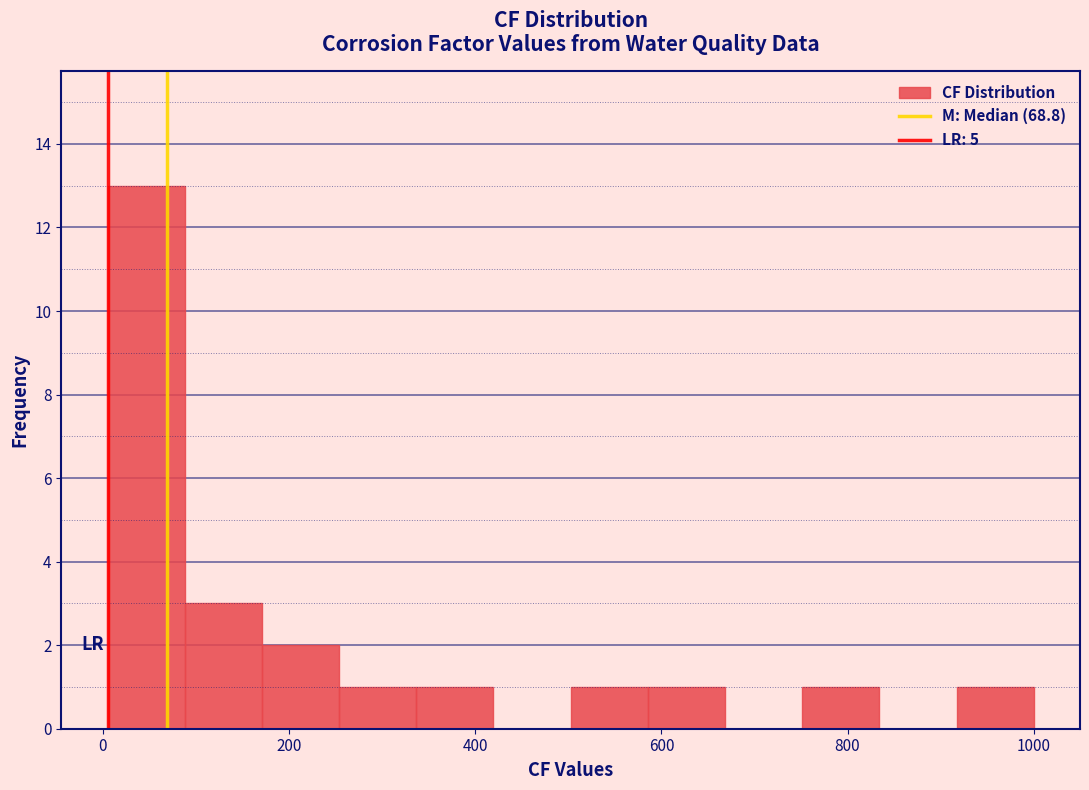

What is the height of the bar covering 580 to 660 on the x-axis? Neither the bar edges nor the heights are printed on the chart, so give them approximately, as read against the axes.

1